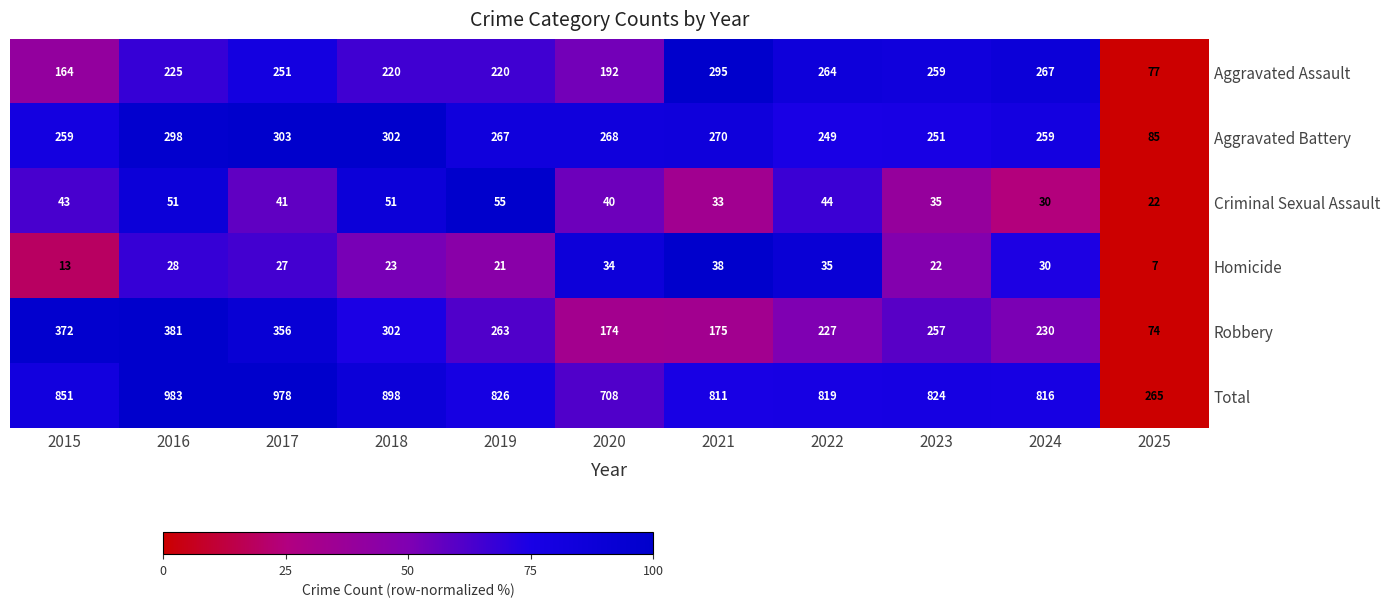

Which series has the widest spread of values?

Total